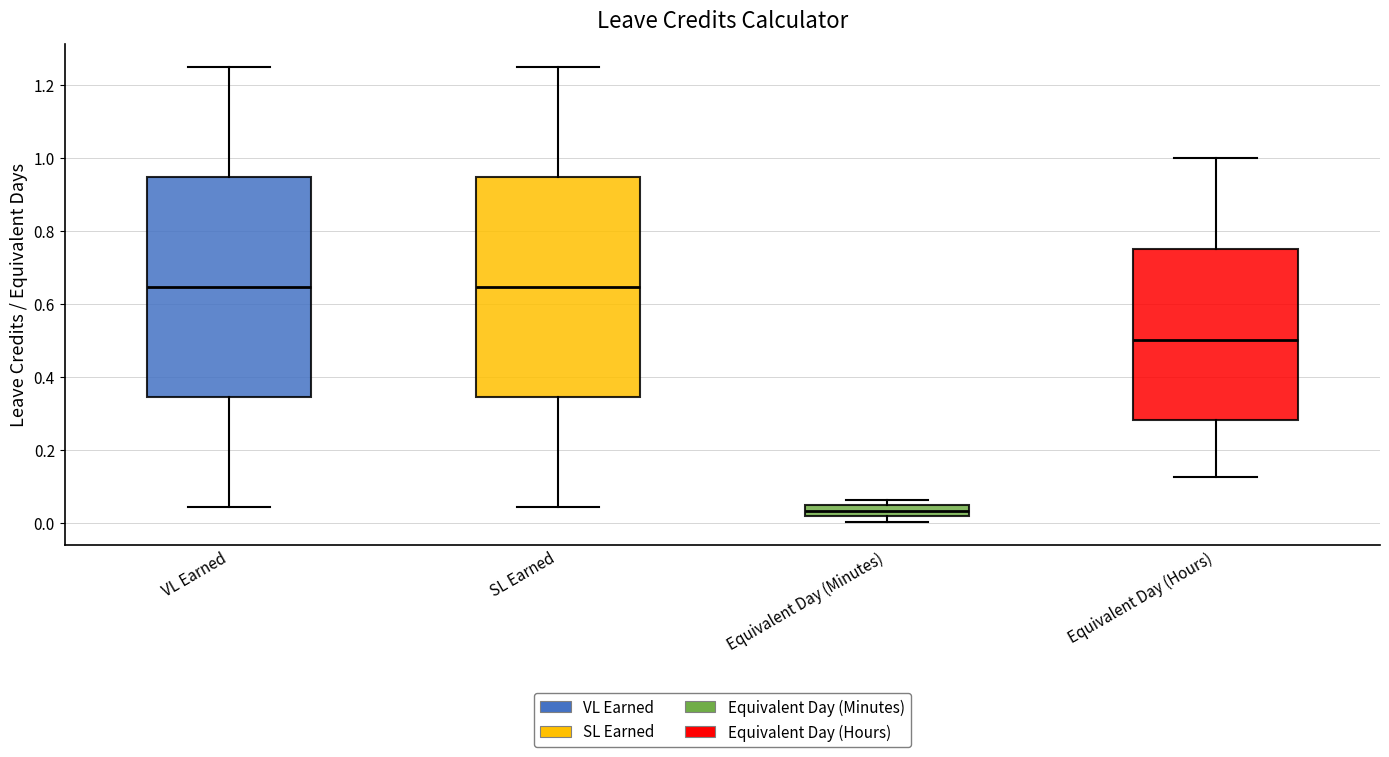

Which box has the lowest median line?

Equivalent Day (Minutes)